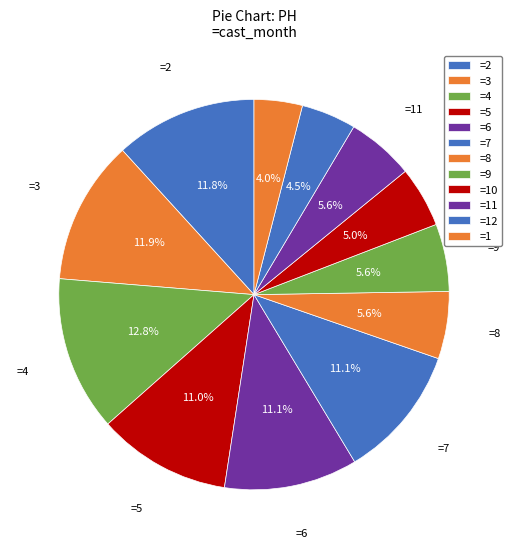

How many slices are in this pie chart?

12